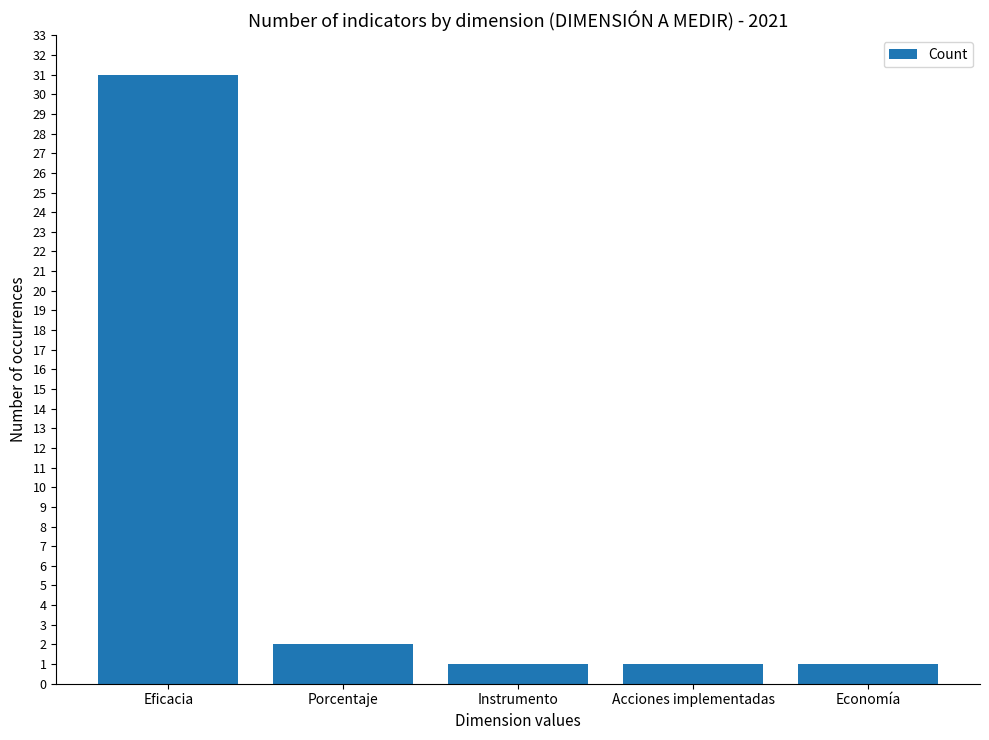

What is the label of the 1st bar from the left?

Eficacia